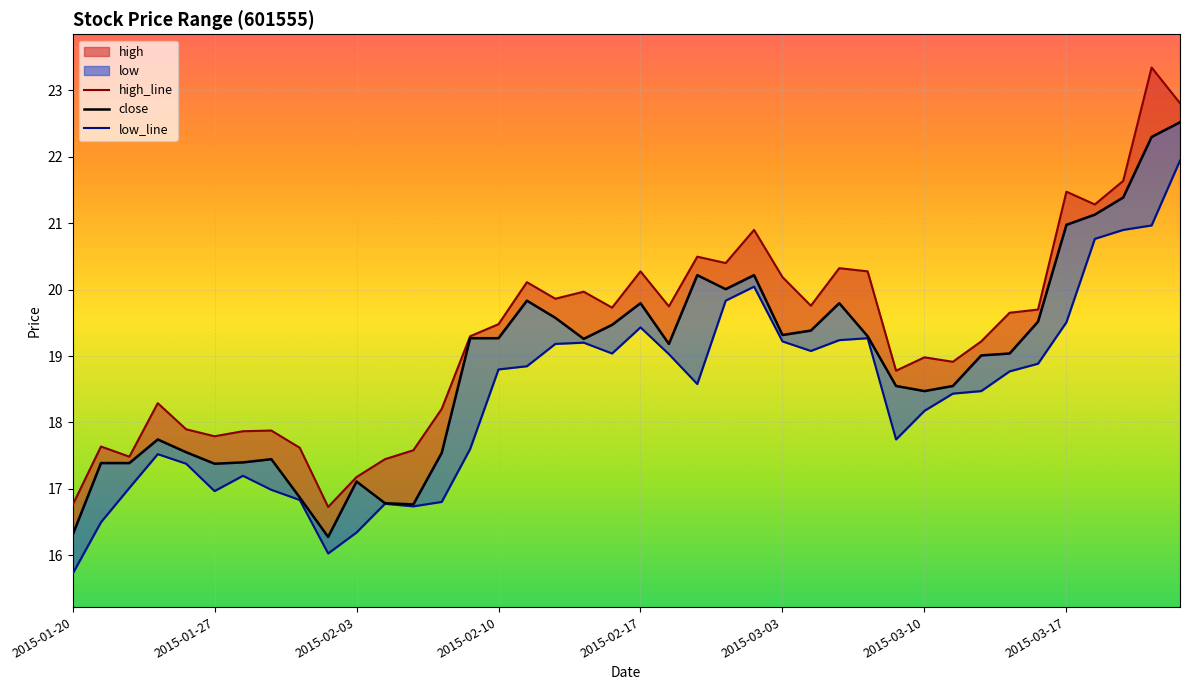

Is the value of low at 2015-01-26 greater than the value of close at 2015-02-27?

No